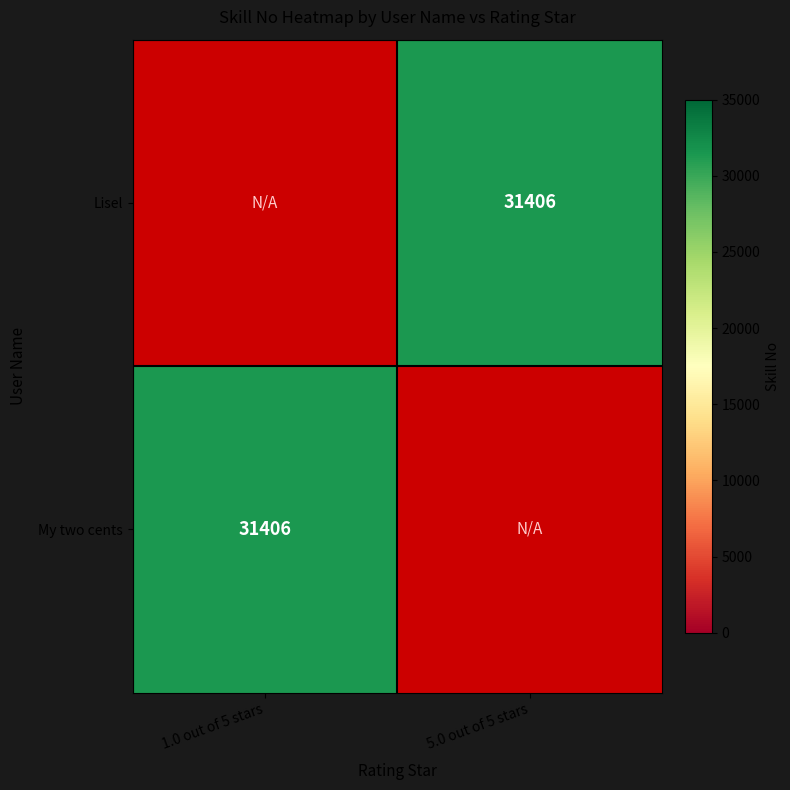

Which series has the widest spread of values?

My two cents